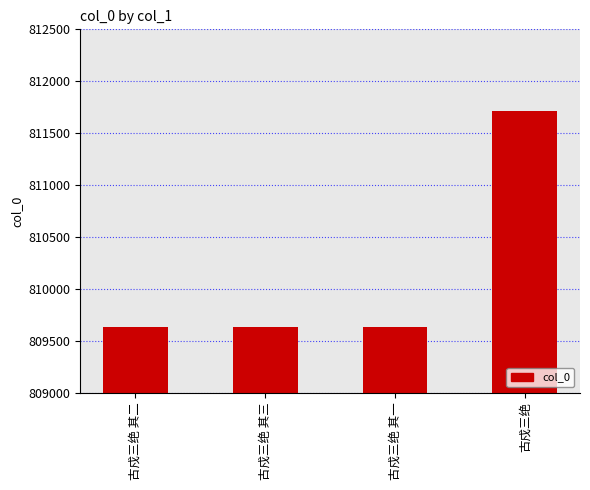

Does the chart contain any negative values?

No